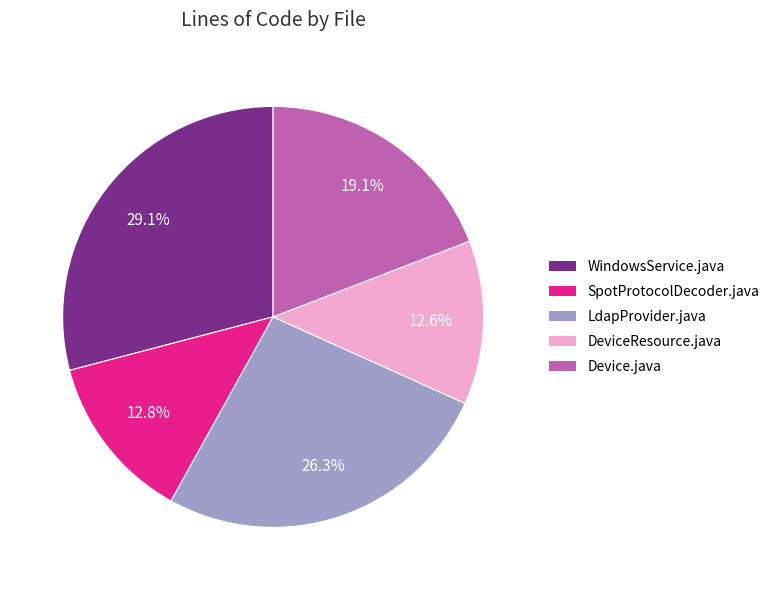

Does any single category account for the majority?

No